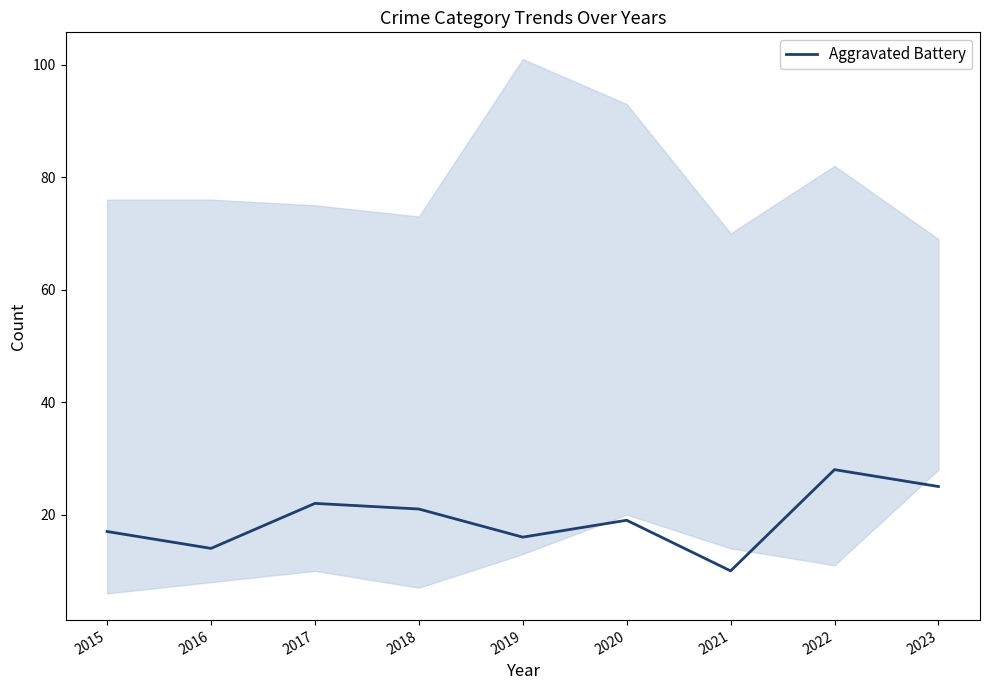

What is the minimum value shown in the chart?

10